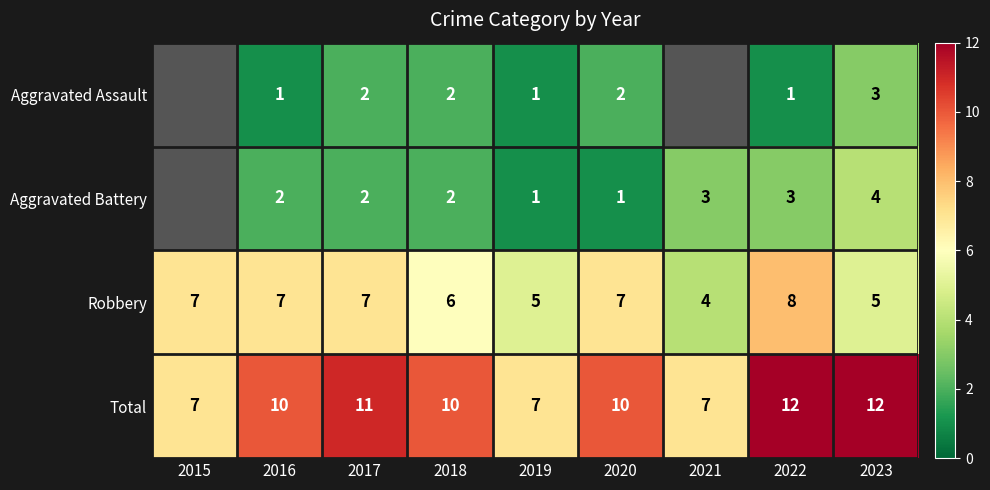

True or false: Aggravated Battery has a value of 4.6 at 2021.

False